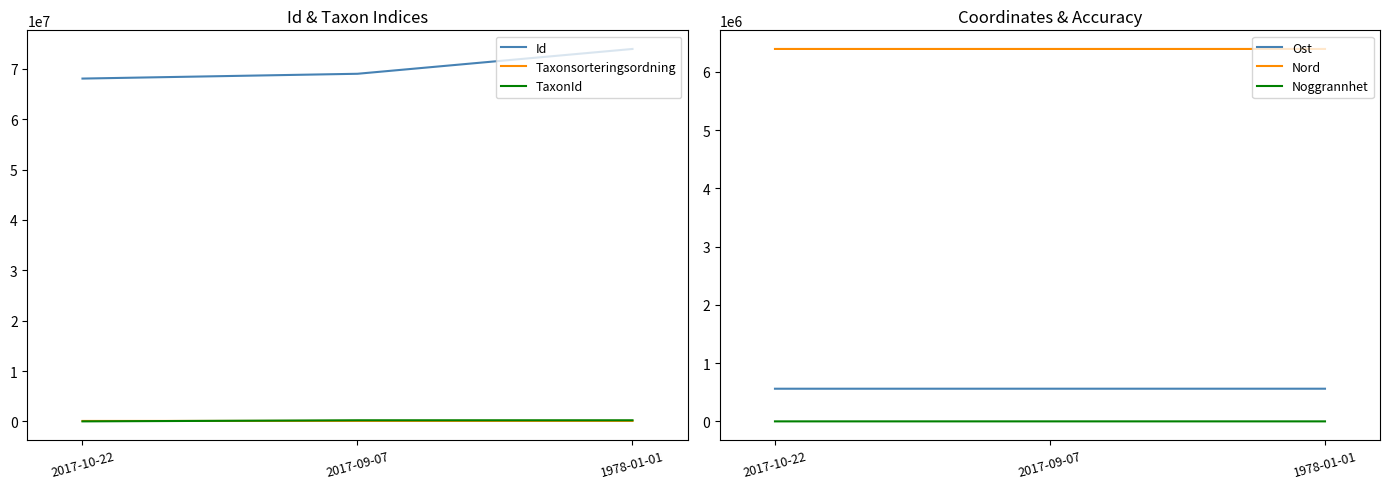

What position from the right is 2017-10-22?

3